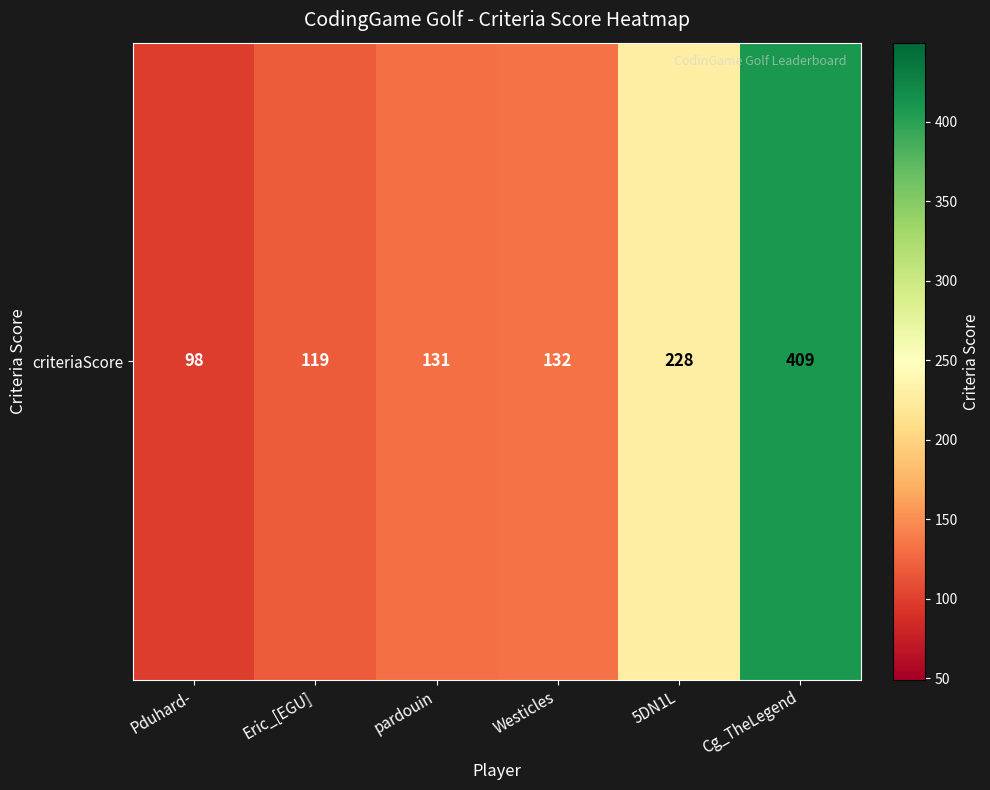

True or false: the data shows 42 at Pduhard-.

False